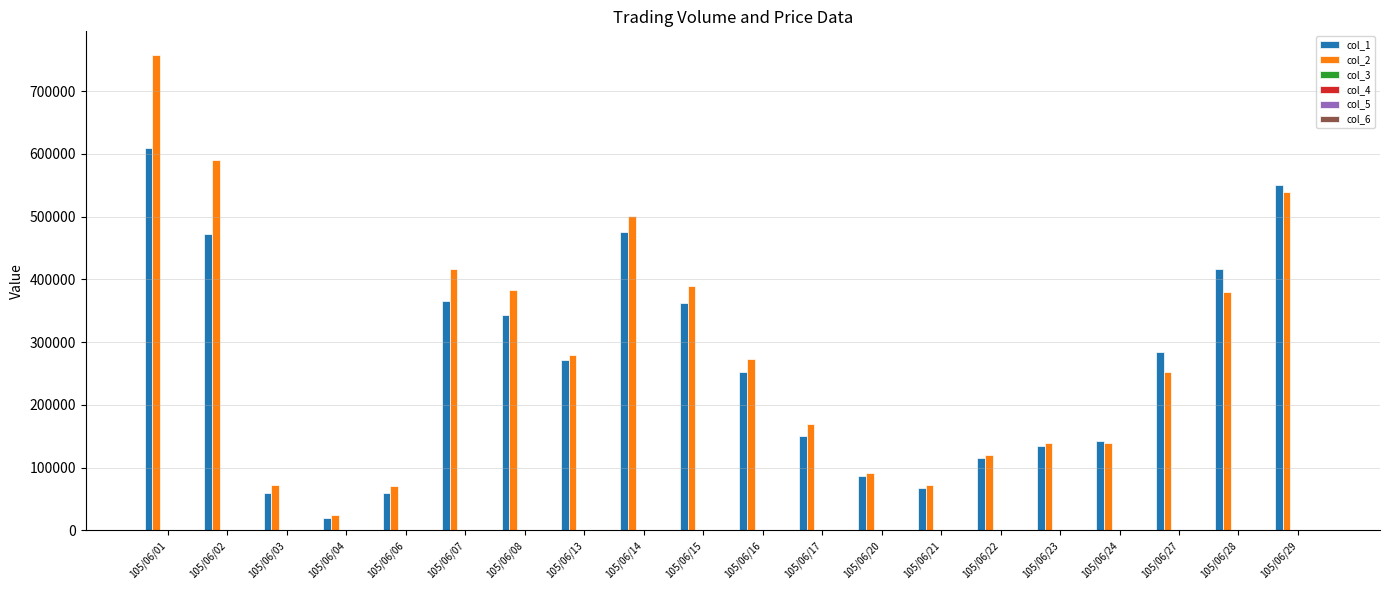

What is the sum of all col_2 values?

5669130.0